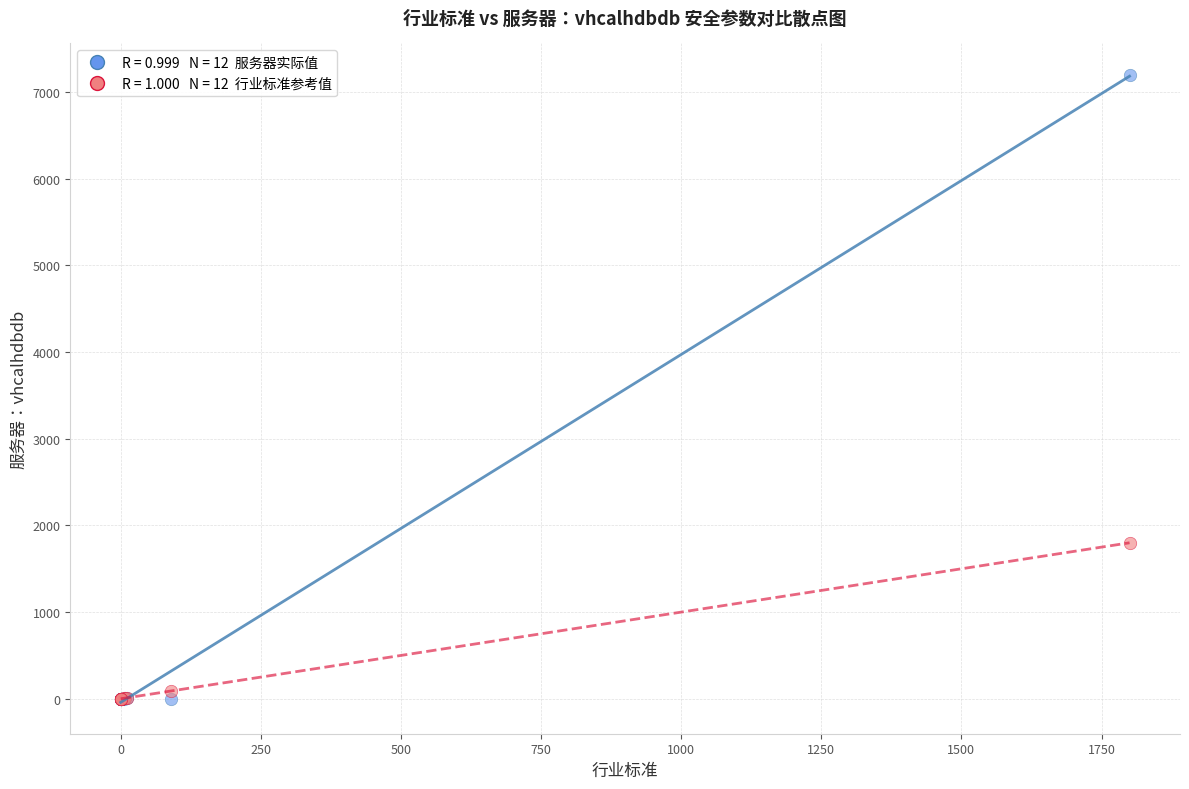

Across all series, what Y value is closest to 3600?

1800